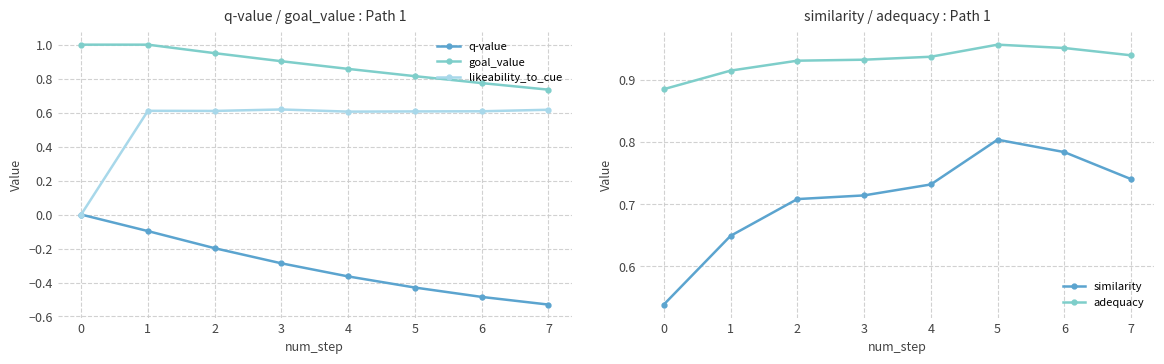

What is the total value across all series at 0?

2.4